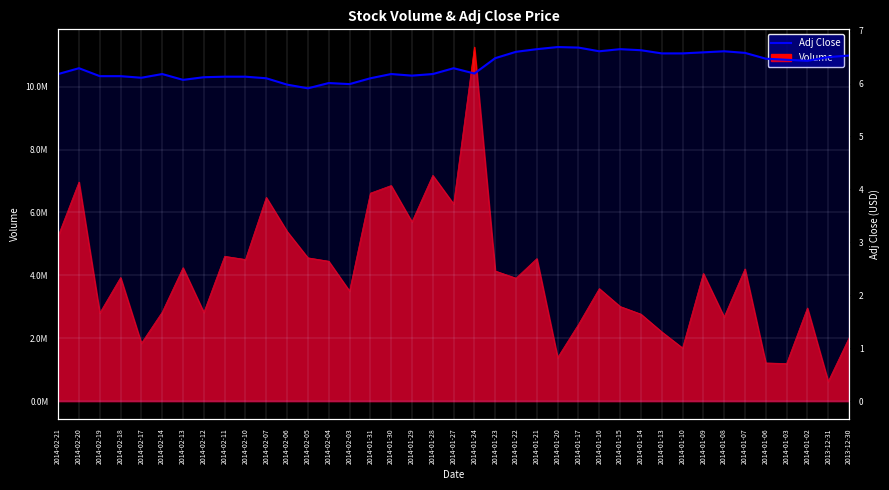

What is the change in value from 2014-01-17 to 2014-01-16?

-0.1